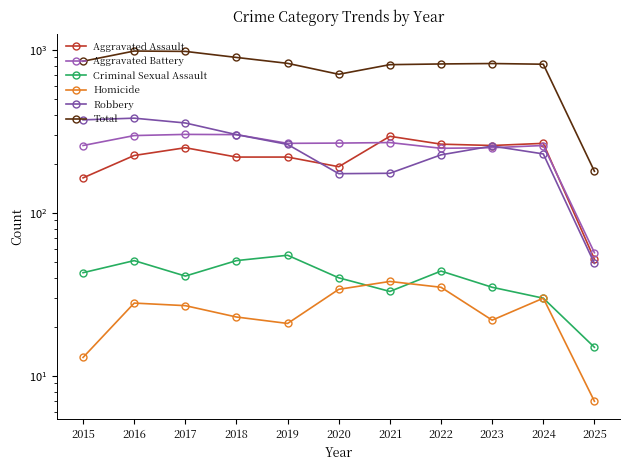

At which label is Aggravated Assault closest to 173?

2015